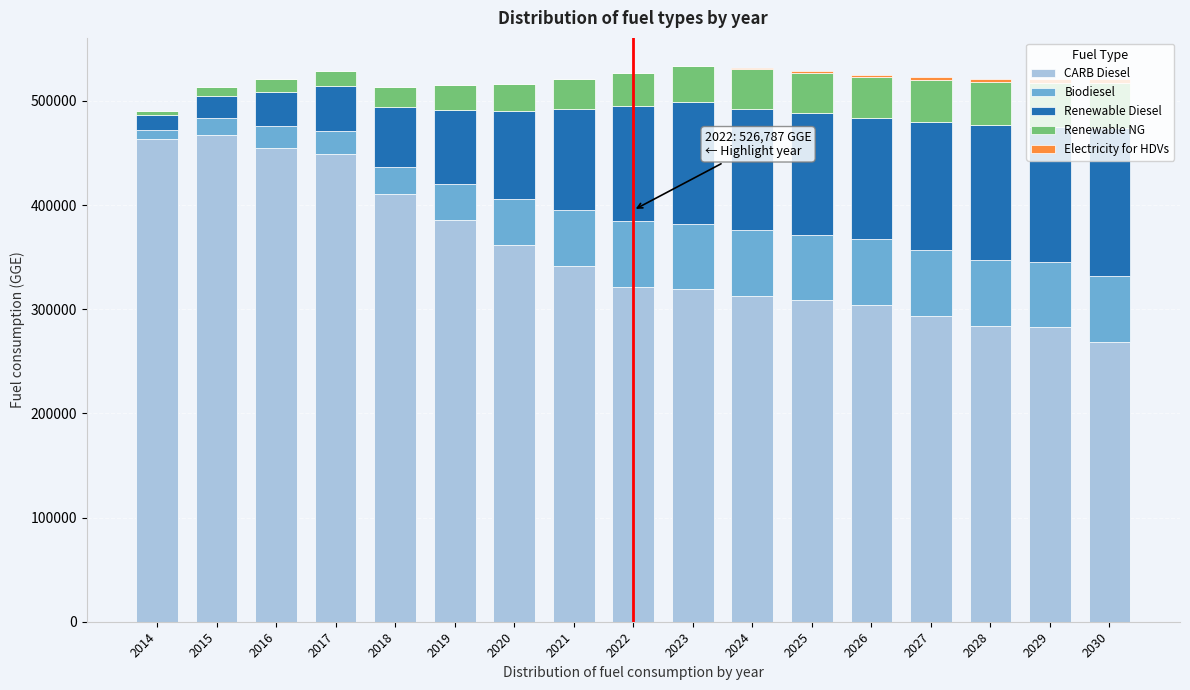

The value of CARB Diesel at 2017 is 628778.2. True or false?

False